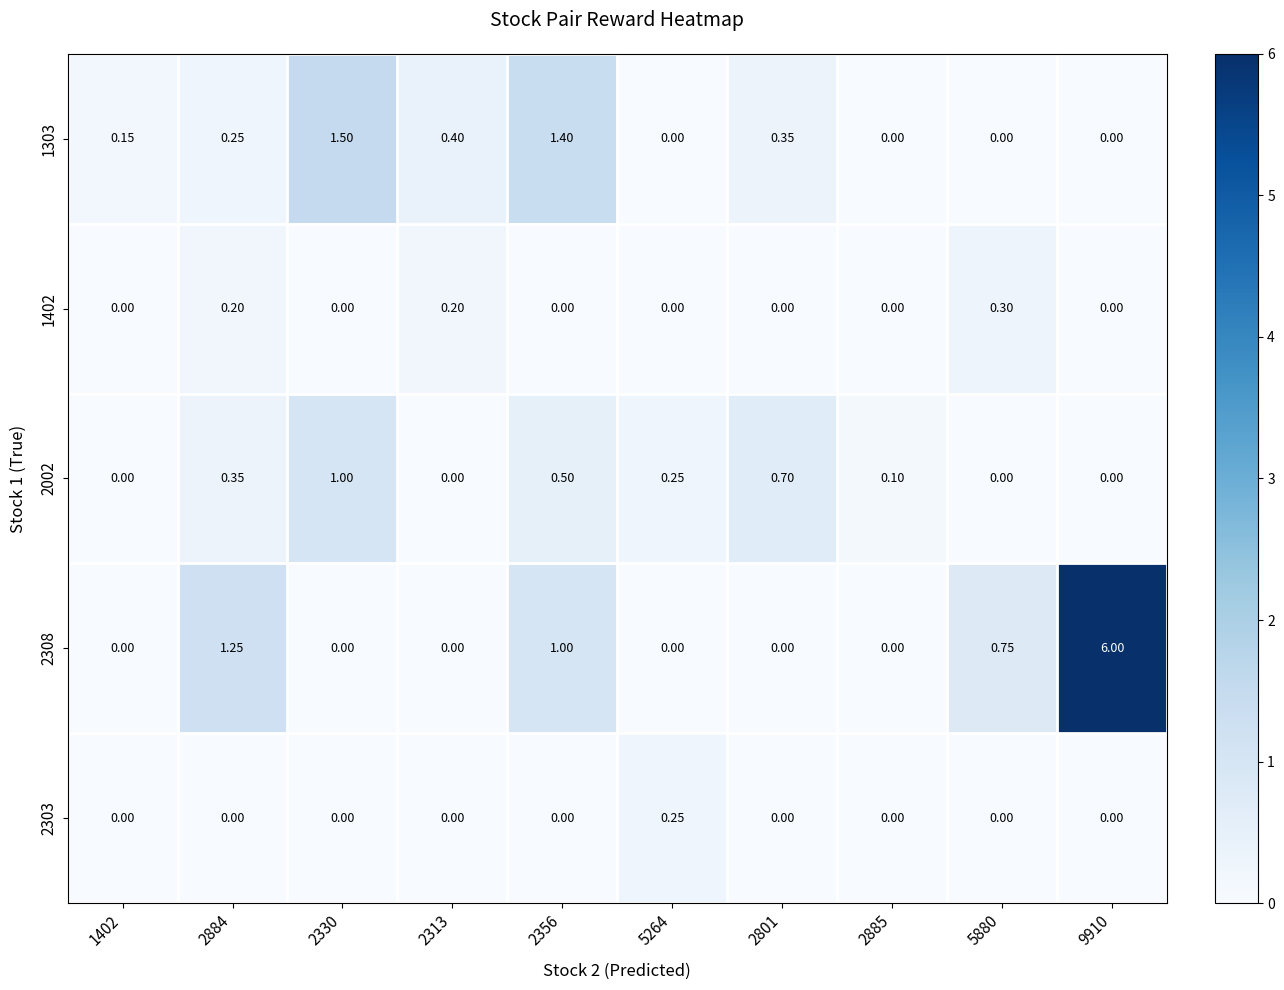

Is the value of 1303 at 2801 greater than the value of 2002 at 2885?

Yes